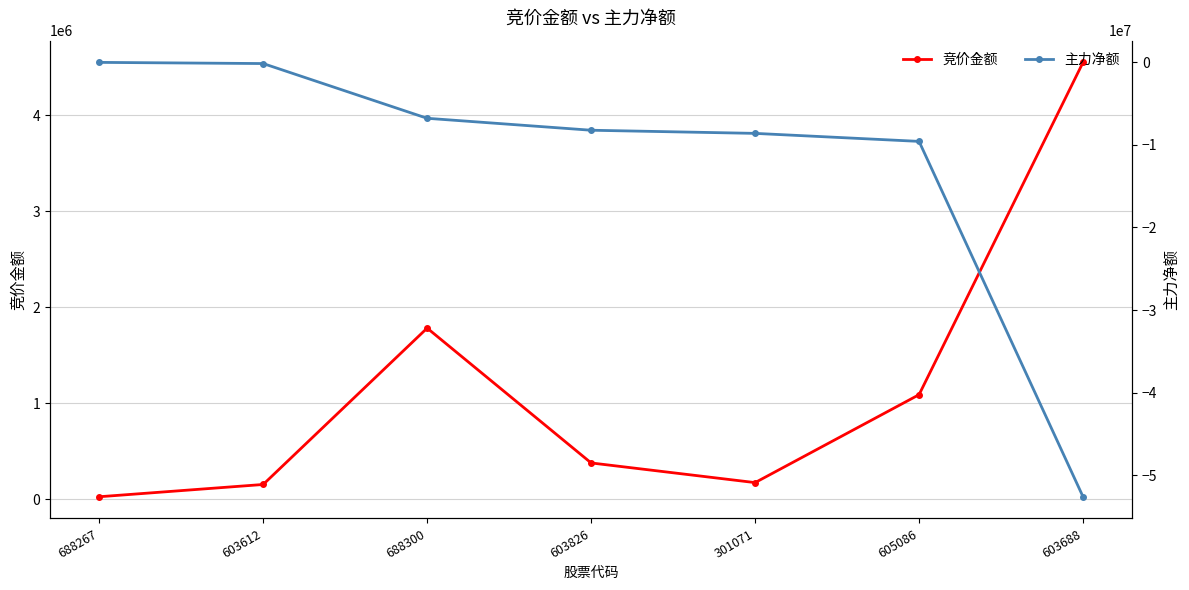

Rank the categories by 竞价金额 value from lowest to highest.

688267, 603612, 301071, 603826, 605086, 688300, 603688